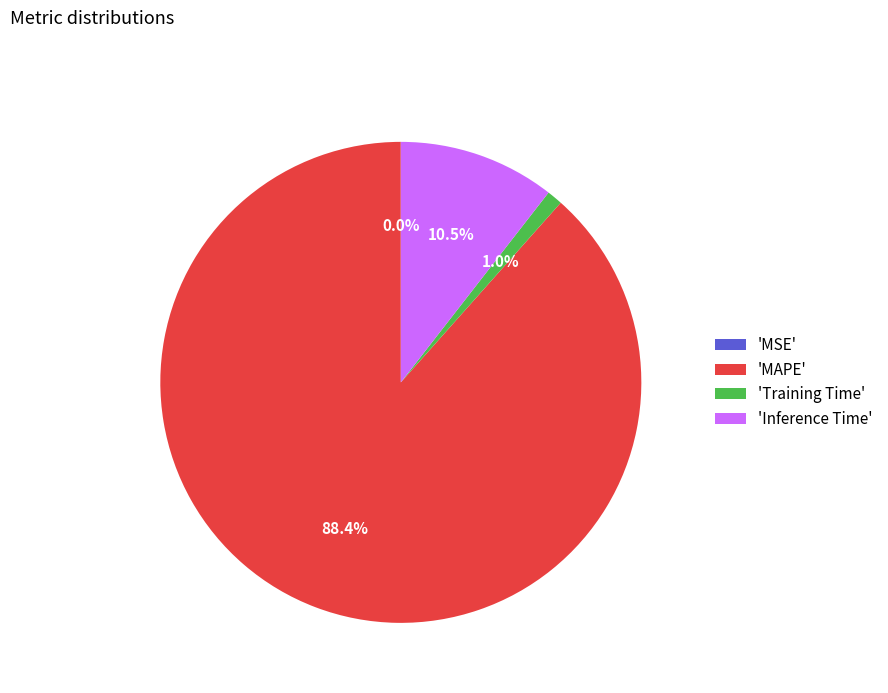

Combined, do 'Training Time' and 'MAPE' account for over 50%?

Yes